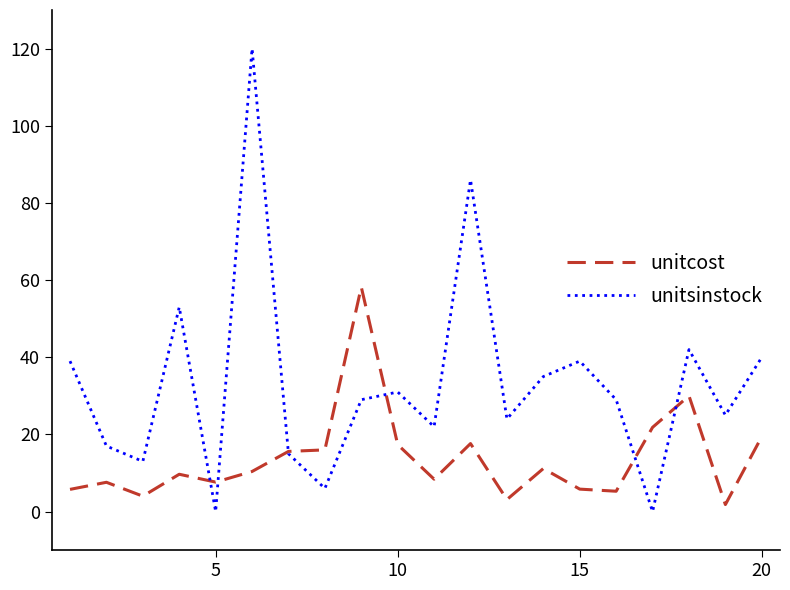

What is the average value of the unitcost series?

13.8